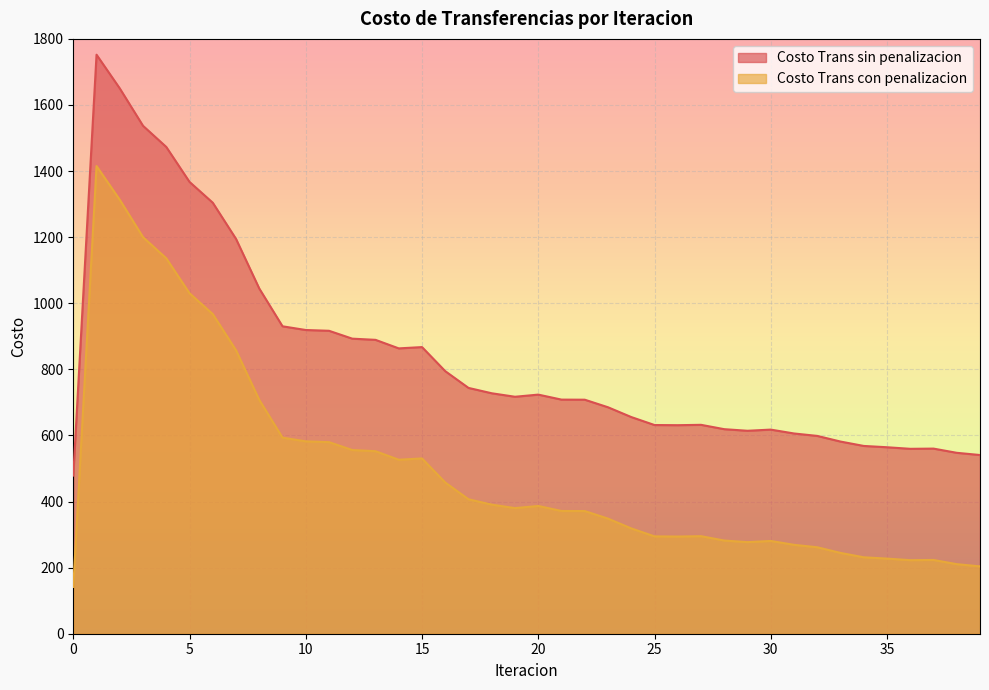

Which series changed the most between 4 and 19?

Costo Trans sin penalizacion